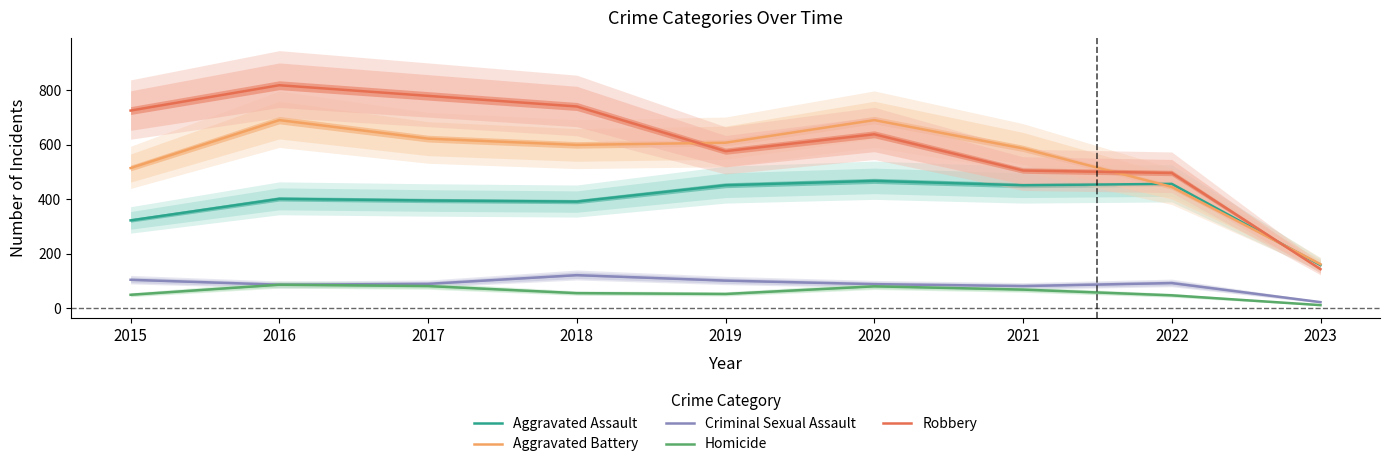

True or false: Aggravated Battery and Aggravated Assault intersect in this chart.

True